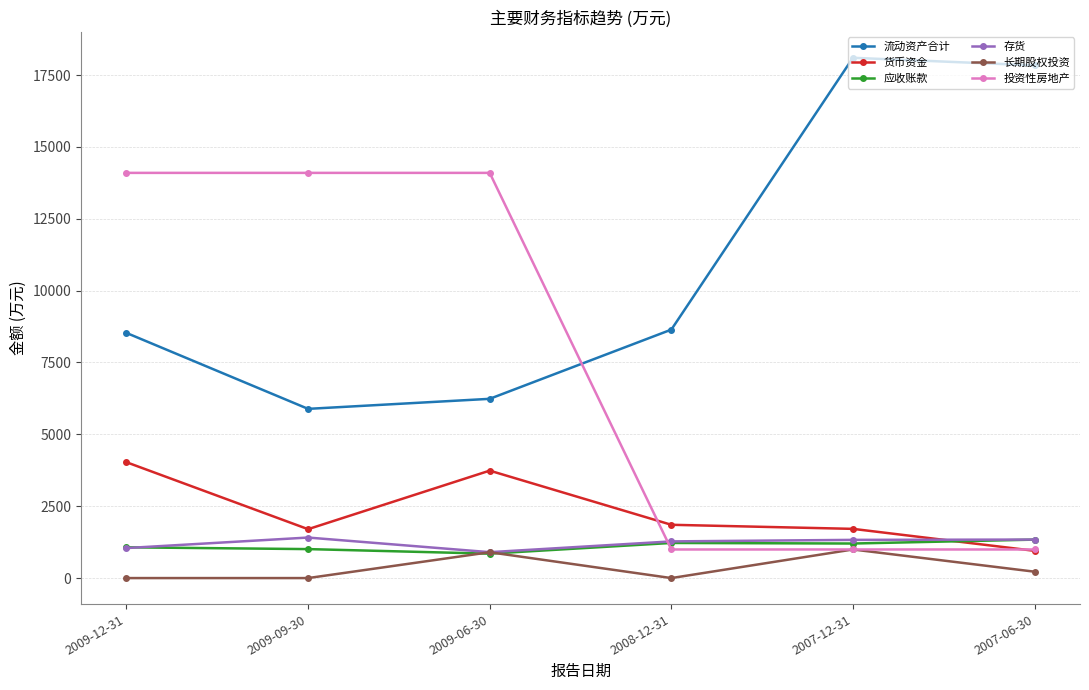

What is the highest value of the 货币资金 series?

4031